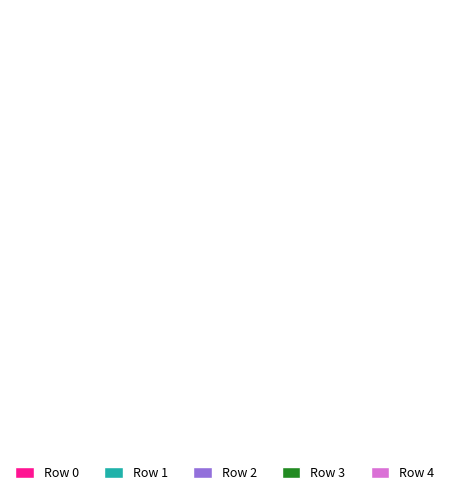

Approximately how many times larger is the value at Row 4 compared to Row 1?

3.1